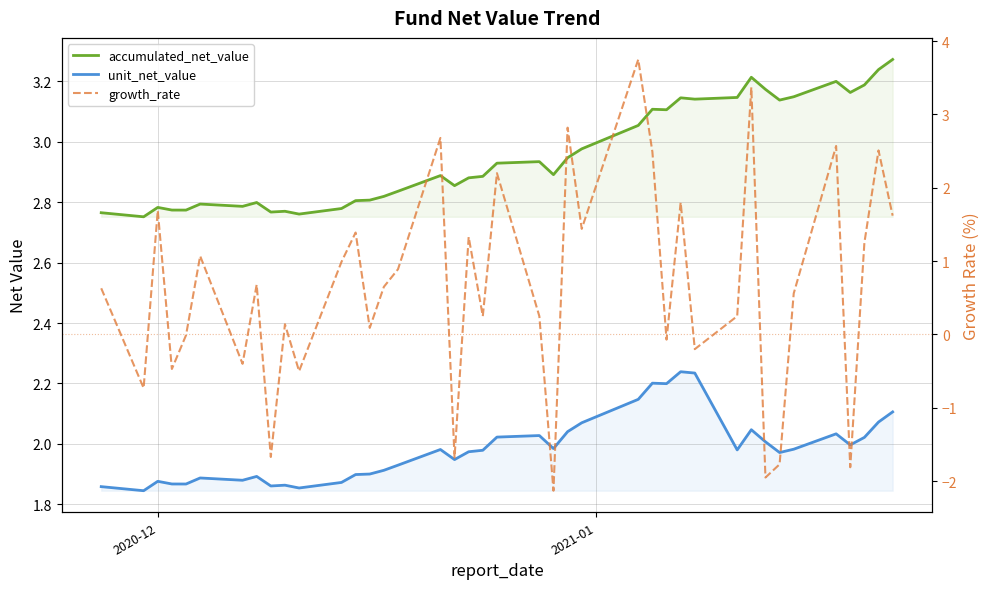

How many lines are shown in the chart?

3